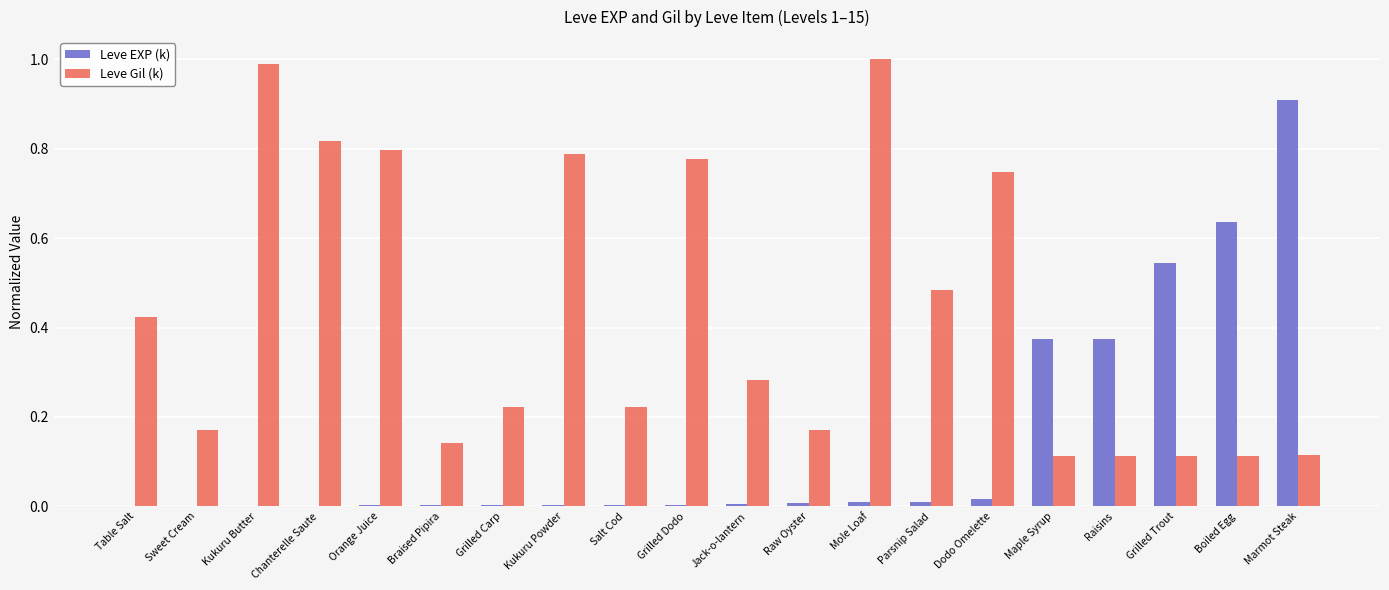

What is the highest value of the Leve Gil (k) series?

1.0